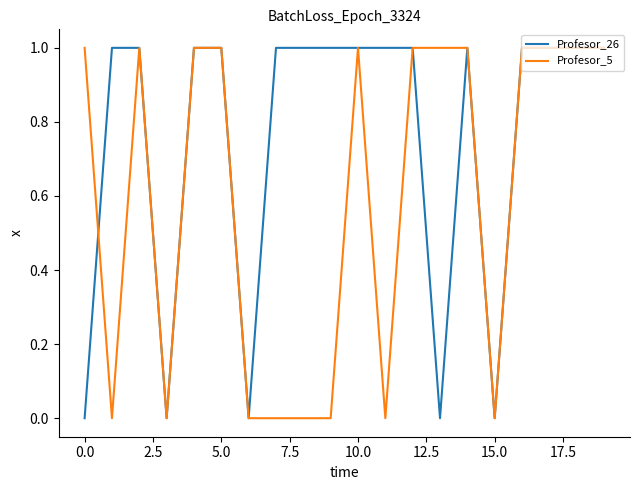

Which series has the largest total across all categories?

Profesor_26